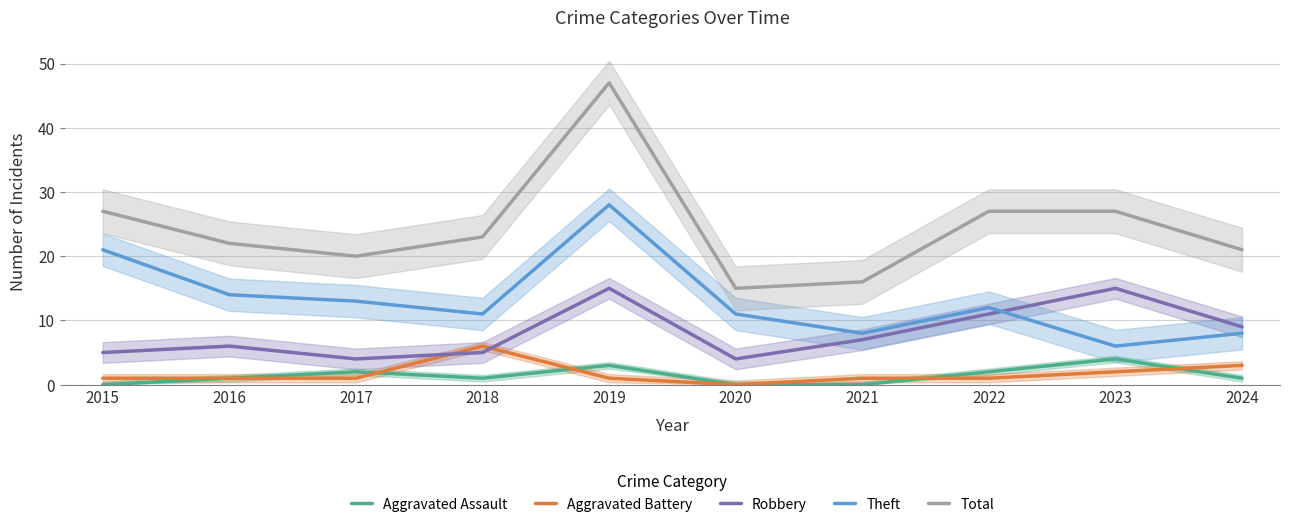

Reading left to right, list all the values displayed in this chart.

Aggravated Assault: 0	1	2	1	3	0	0	2	4	1
Aggravated Battery: 1	1	1	6	1	0	1	1	2	3
Robbery: 5	6	4	5	15	4	7	11	15	9
Theft: 21	14	13	11	28	11	8	12	6	8
Total: 27	22	20	23	47	15	16	27	27	21